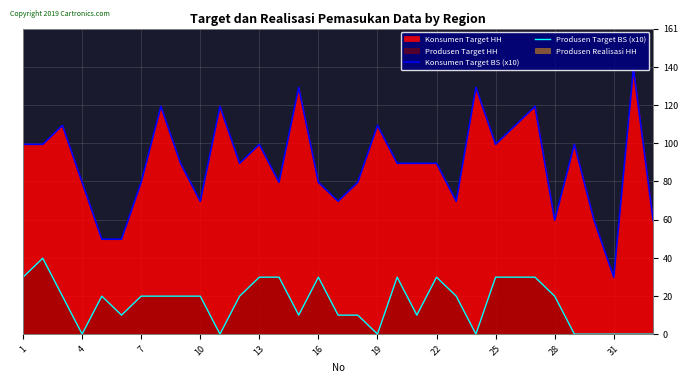

True or false: Konsumen Target BS (x10) and Produsen Target BS (x10) intersect in this chart.

False